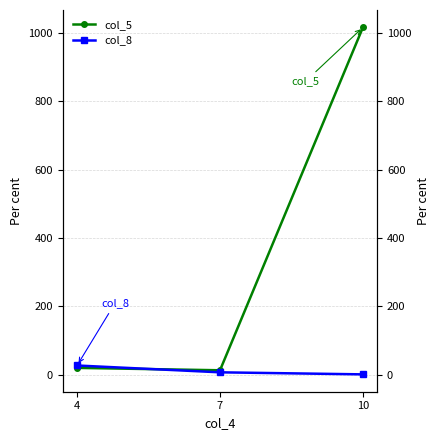

What is the minimum value for col_8?

1